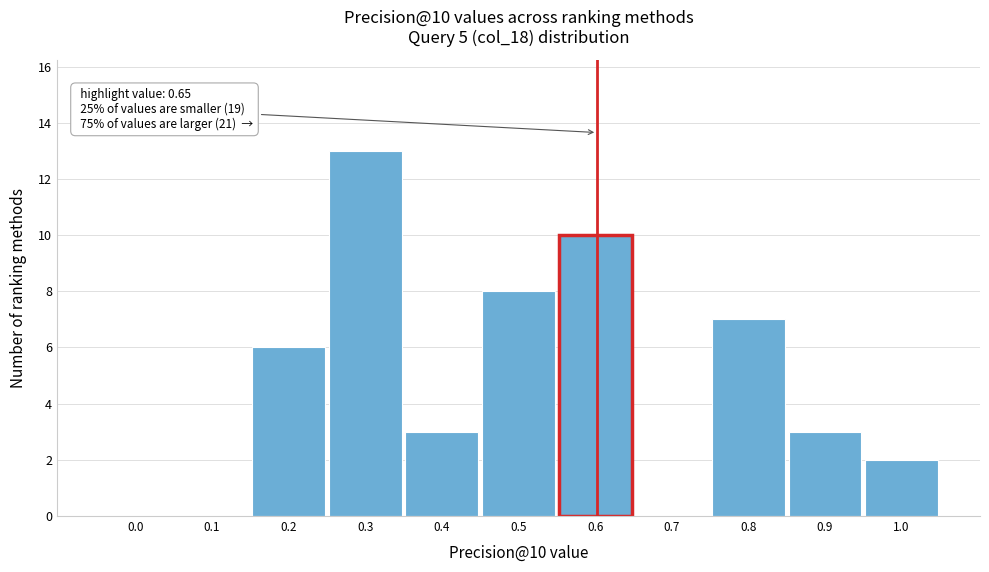

Reading left to right, extract all data points from this chart.

0.0=0	0.1=0	0.2=6	0.3=13	0.4=3	0.5=8	0.6=10	0.7=0	0.8=7	0.9=3	1.0=2